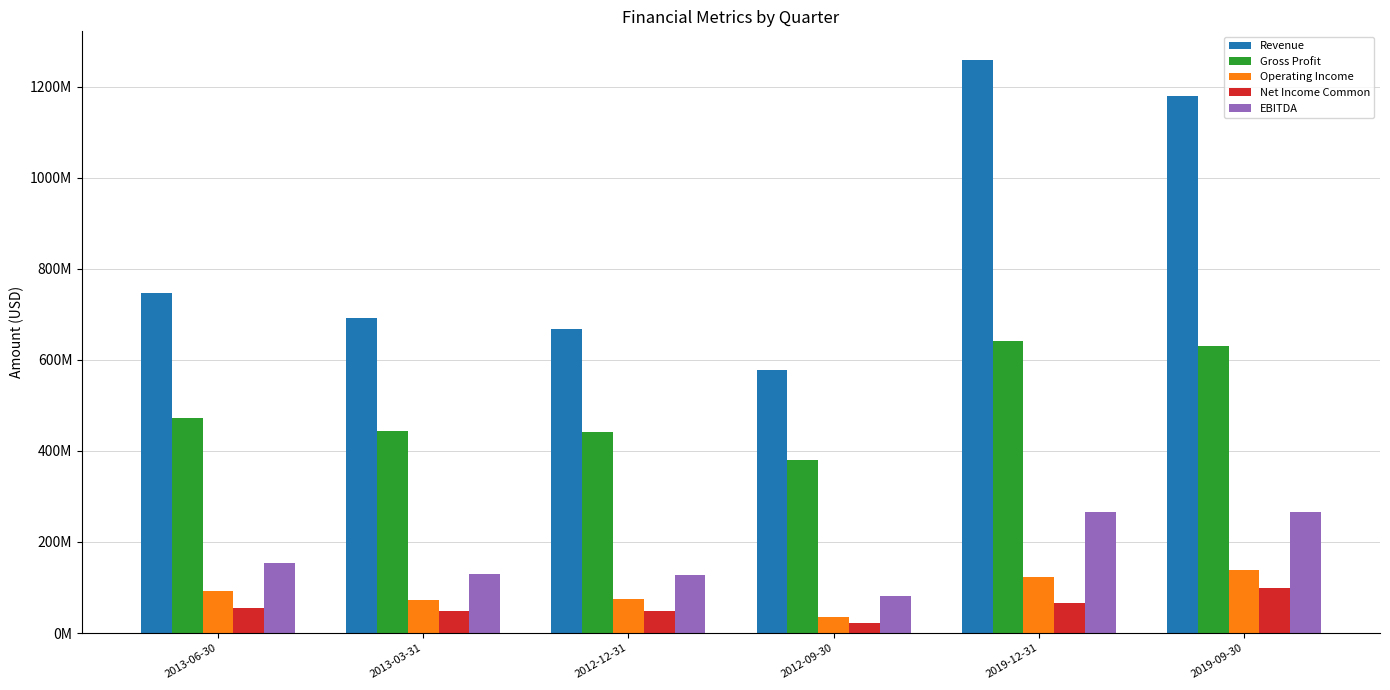

Reading right to left, list all the values displayed in this chart.

Revenue: 1178324000	1258293900	577521000	666579000	690951000	746984000
Gross Profit: 629694000	640840900	380825000	440935000	443341000	472165000
Operating Income: 137757000	123756000	35880000	74371900	71975900	91355900
Net Income Common: 99266000	67062000	23073000	48846000	48502000	55034000
EBITDA: 265303000	266387000	80345000	127603000	130158000	154876000